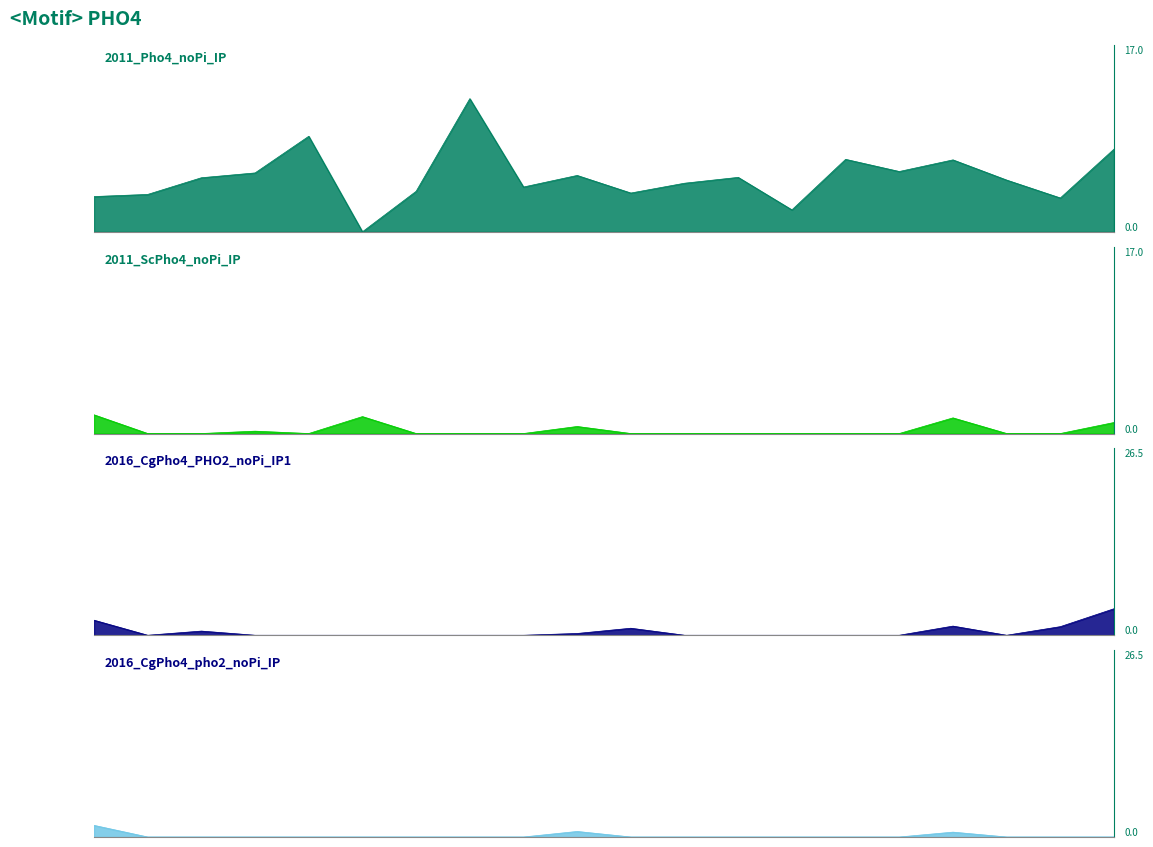

The value of 2016_CgPho4_PHO2_noPi_IP1 at 17 is 0.0. True or false?

True